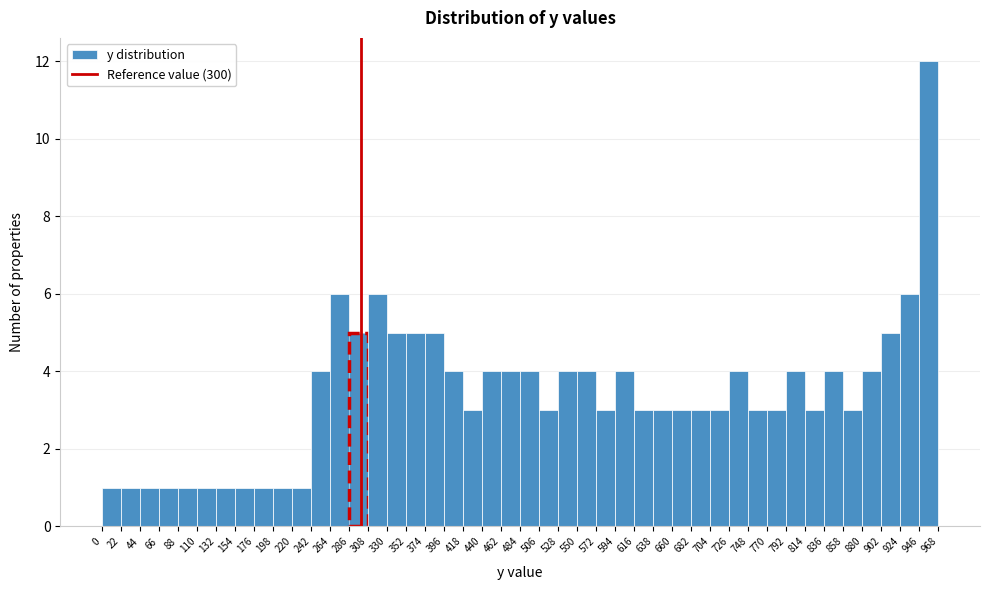

How tall is the bar that spans 220 to 242 on the x-axis? The values are not printed on the chart, so give them approximately, as read against the axis.

1